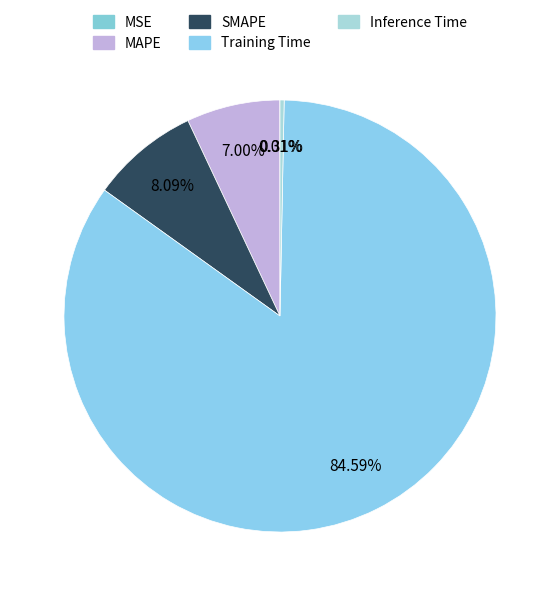

True or false: Training Time accounts for 85% of the total.

True